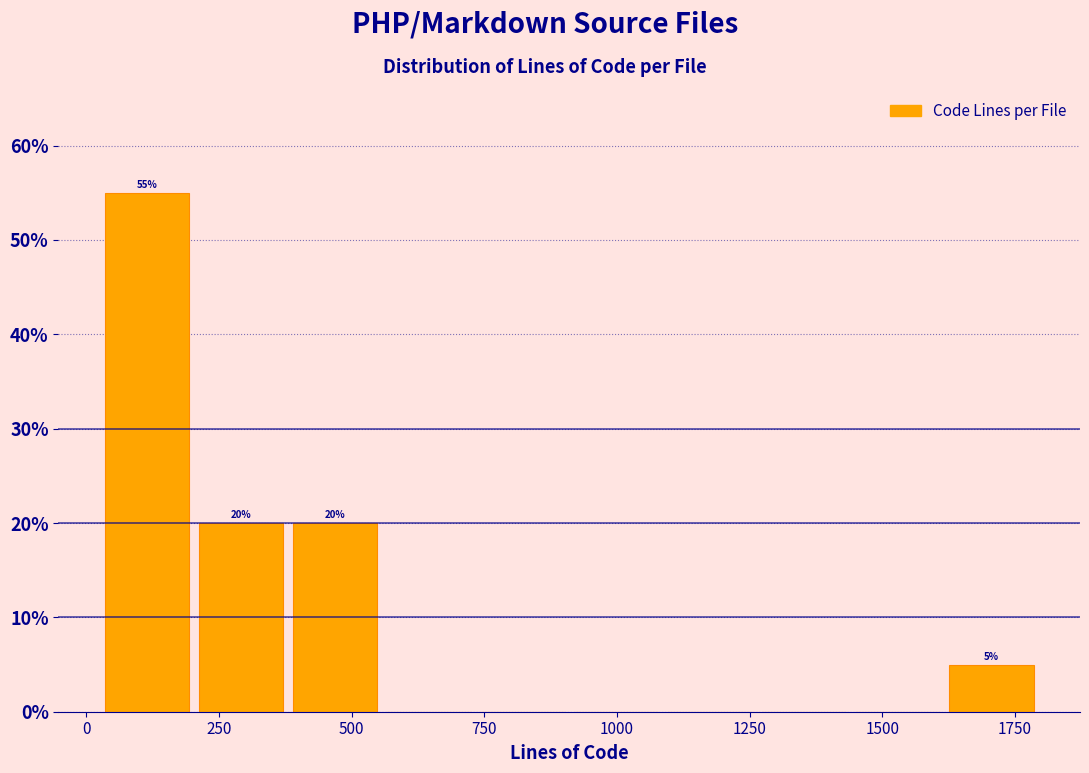

Around what value on the x-axis is the tallest bar? Give the approximate position of its centre, as read against the axis.

100